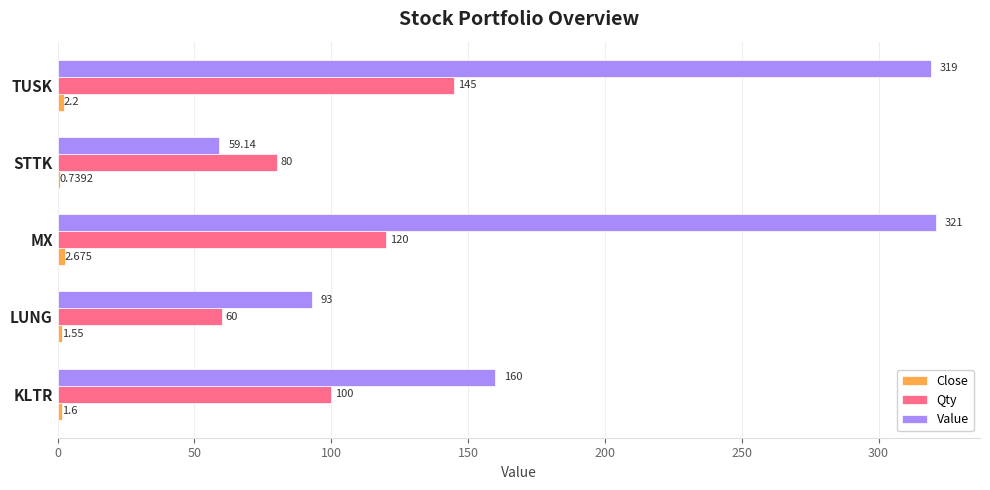

Which series has the largest total across all categories?

Value